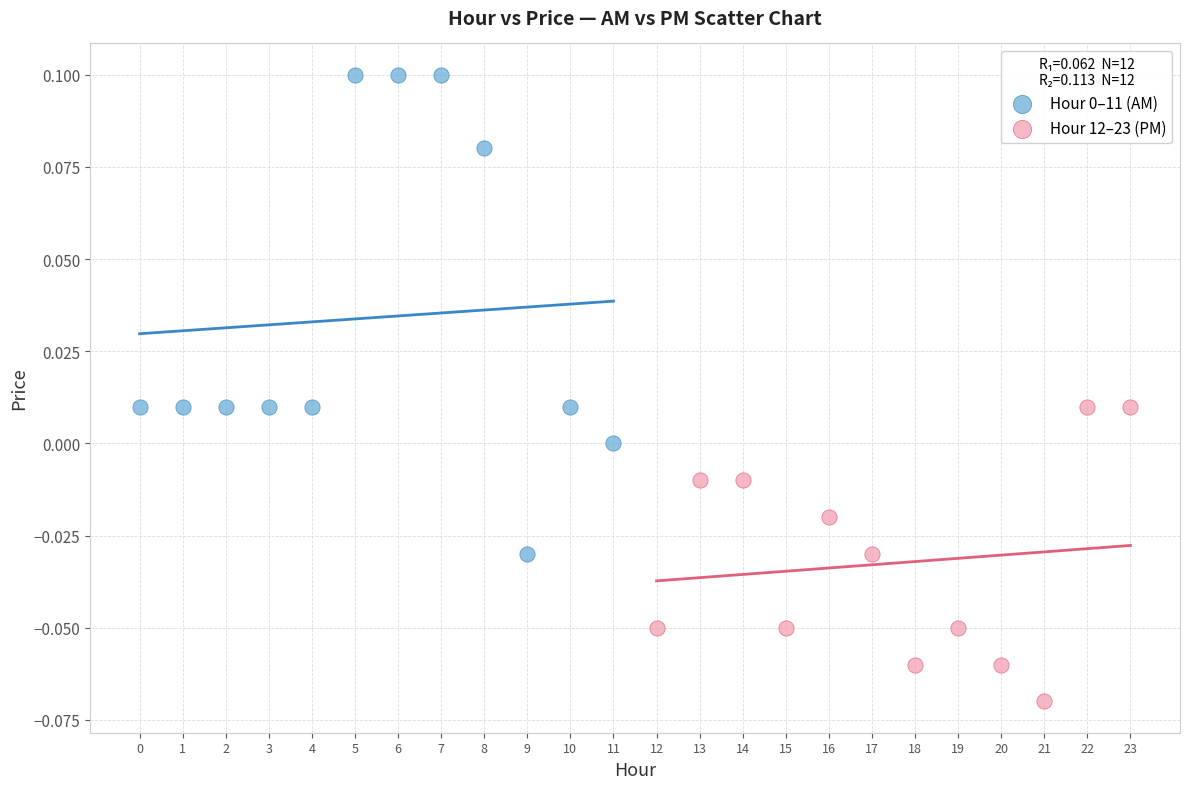

Which series reaches the minimum Y coordinate?

Hour 12–23 (PM)